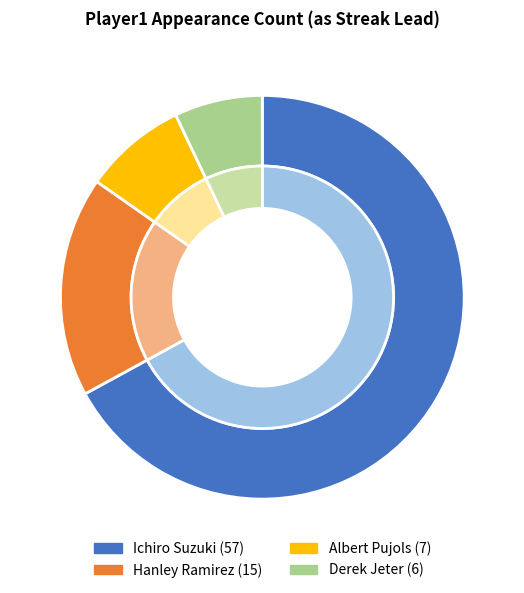

To the nearest percent, what is the difference between the Ichiro Suzuki and Albert Pujols slice percentages?

59%